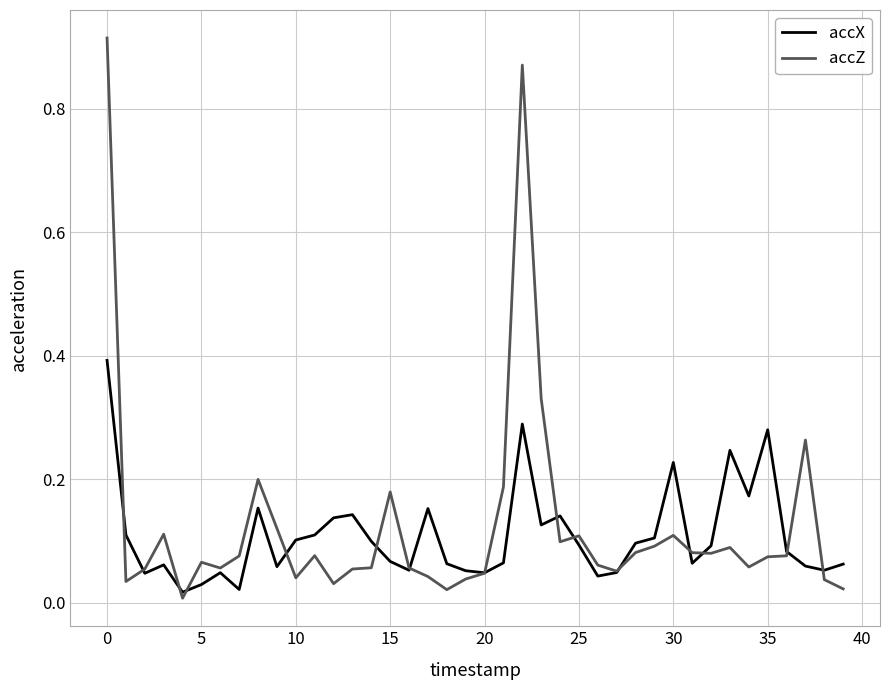

In accZ, how many points are lower than both neighbors (excluding endpoints)?

10